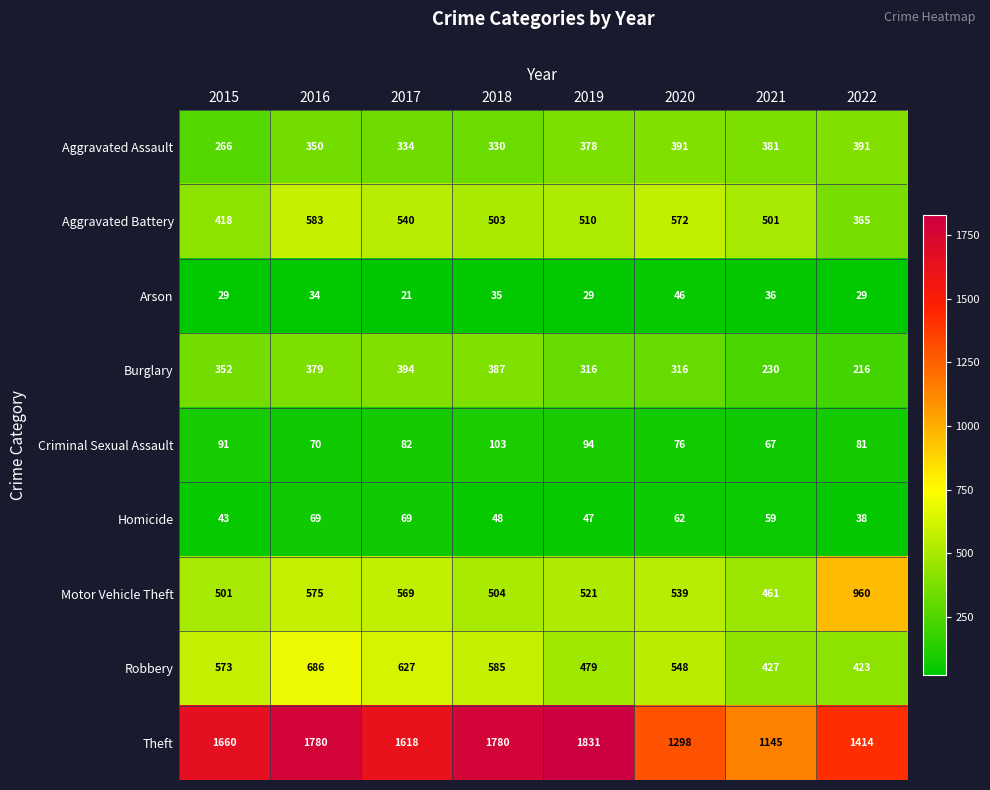

Where is Robbery nearest to the value 554?

2020